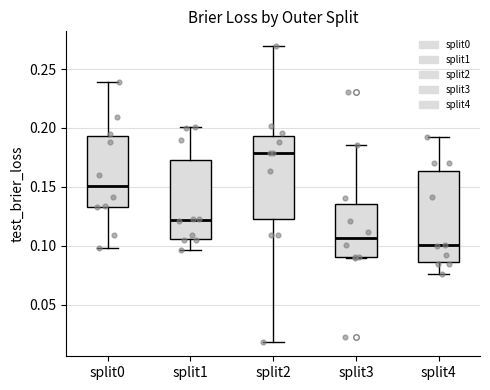

Reading left to right, transcribe this box plot: for each box, give where its median line is, the range the box spans, and where its two whiskers end, as read against the y-axis. The values are not printed on the chart, so give them approximately, as read against the axis.

split0: median 0.150, box 0.135 to 0.195, whiskers 0.100 to 0.240
split1: median 0.120, box 0.105 to 0.175, whiskers 0.095 to 0.200
split2: median 0.180, box 0.125 to 0.195, whiskers 0.020 to 0.270
split3: median 0.105, box 0.090 to 0.135, whiskers 0.090 to 0.185
split4: median 0.100, box 0.085 to 0.165, whiskers 0.075 to 0.190